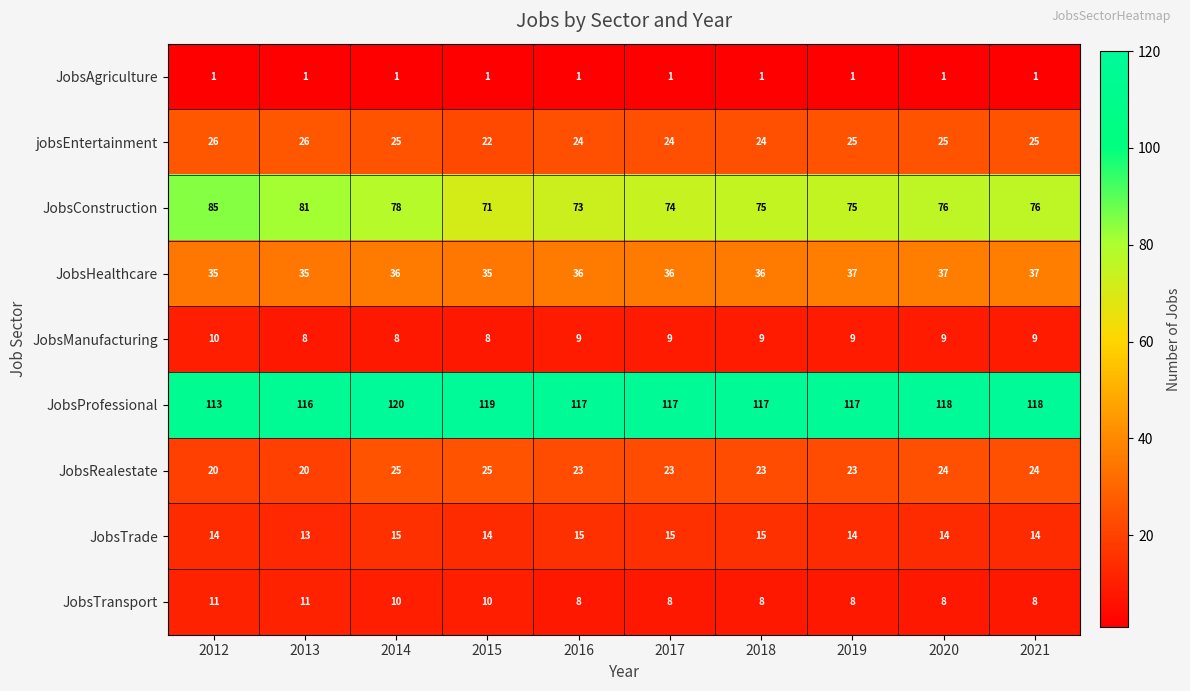

What is the sum of all jobsEntertainment values?

246